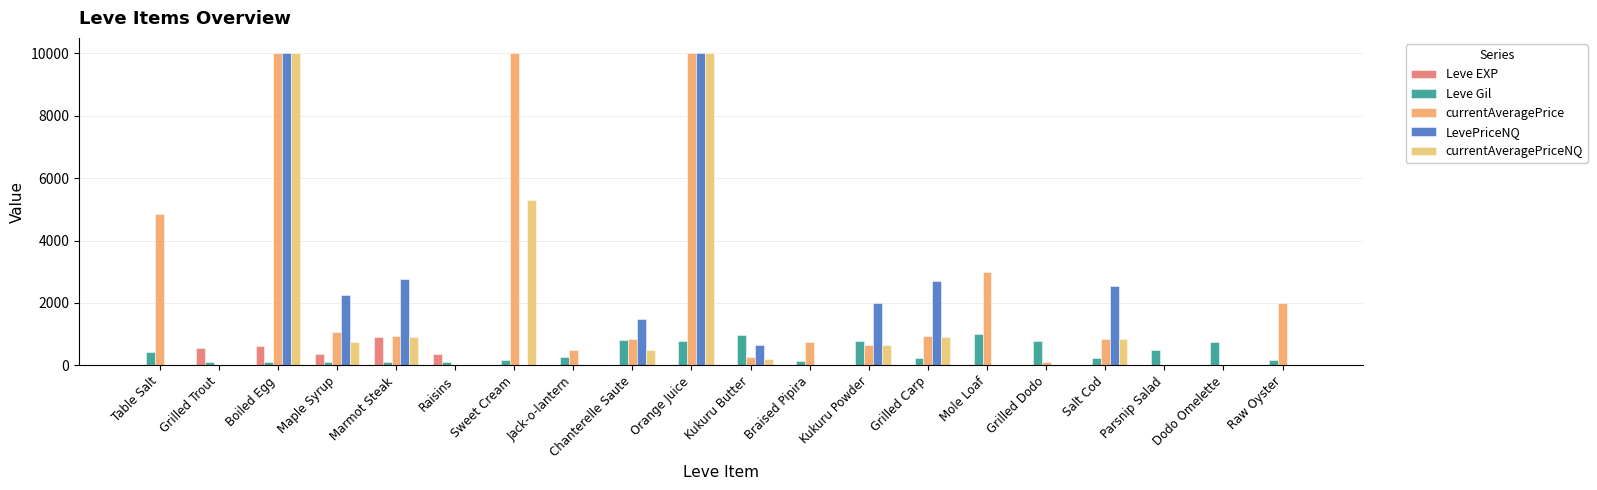

What is the difference between the maximum and minimum values in the Leve EXP series?

899